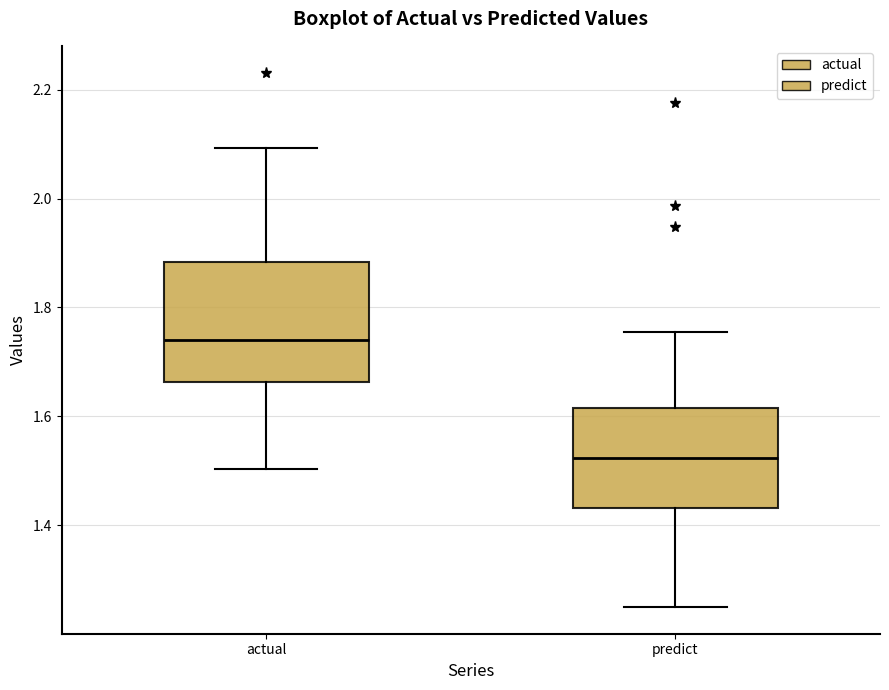

Which box is the tallest, from its lower edge to its upper edge?

actual